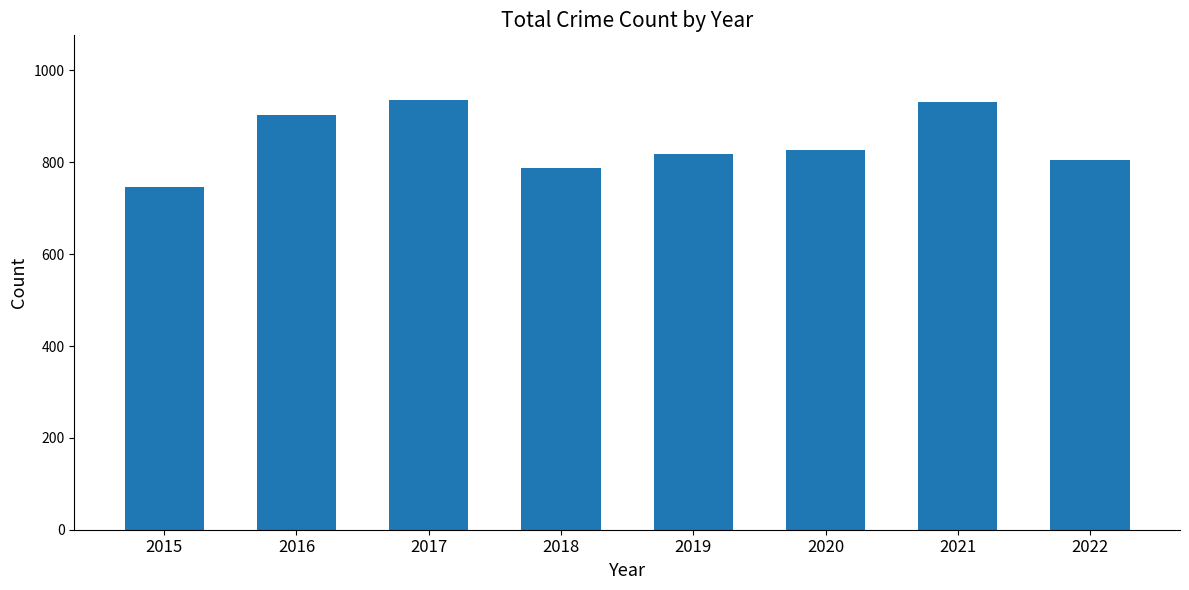

What is the minimum value shown in the chart?

746